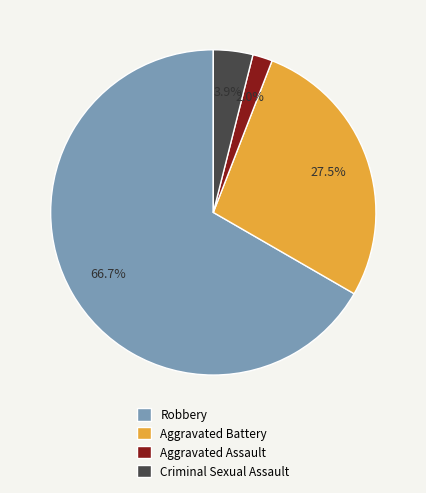

To the nearest percent, what is the combined percentage of Aggravated Assault and Criminal Sexual Assault?

6%